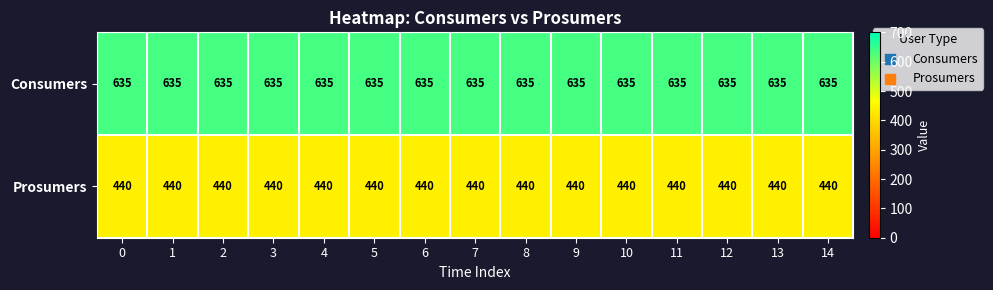

Which series has the largest total across all categories?

Consumers